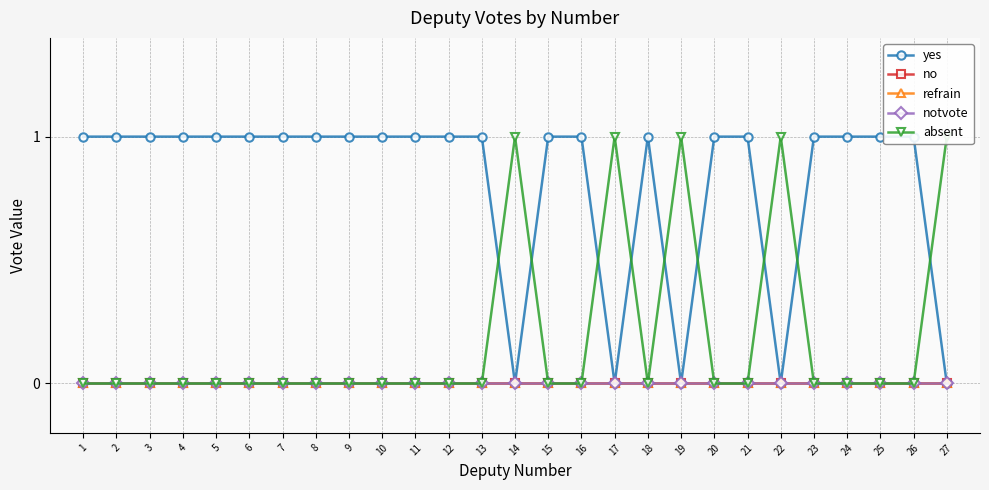

True or false: yes and no intersect in this chart.

False